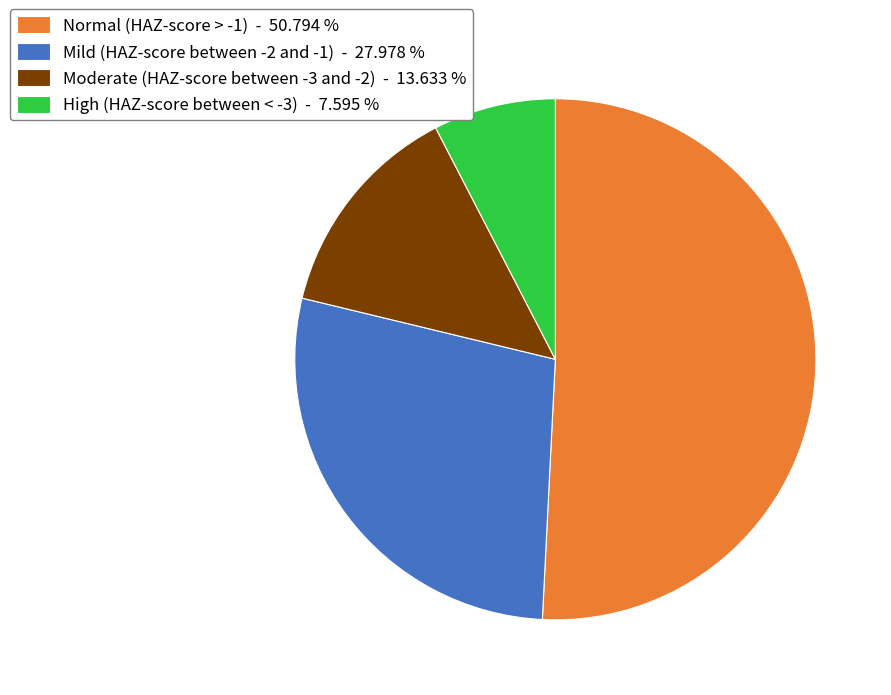

Does Normal (HAZ-score > -1) represent more than half of the total?

Yes